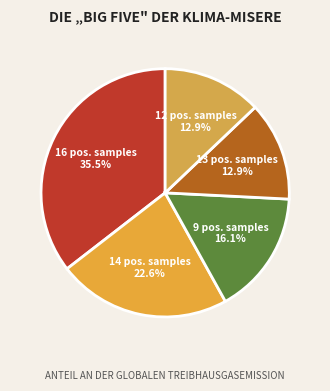

Is there any slice that represents more than half of the pie?

No